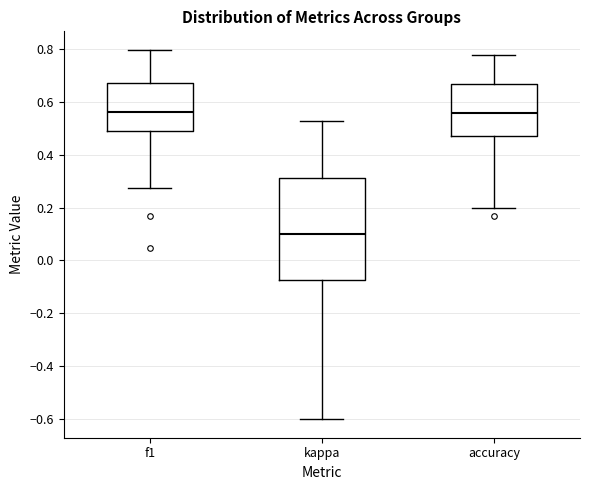

Reading left to right, transcribe this box plot: for each box, give where its median line is, the range the box spans, and where its two whiskers end, as read against the y-axis. The values are not printed on the chart, so give them approximately, as read against the axis.

f1: median 0.56, box 0.48 to 0.66, whiskers 0.28 to 0.80
kappa: median 0.10, box -0.08 to 0.32, whiskers -0.60 to 0.52
accuracy: median 0.56, box 0.46 to 0.66, whiskers 0.20 to 0.78